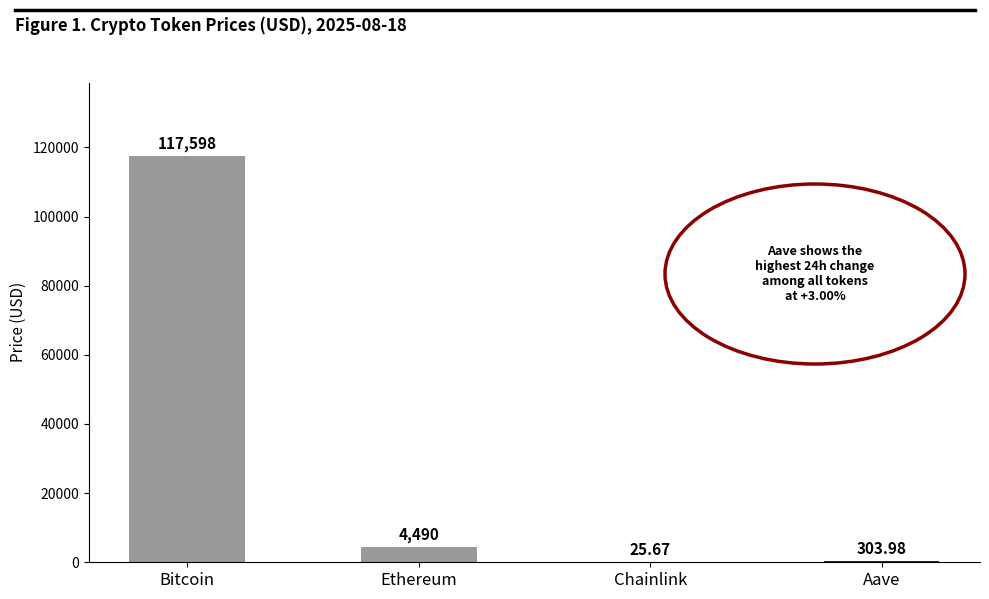

At which label does the data first exceed 4489?

Bitcoin